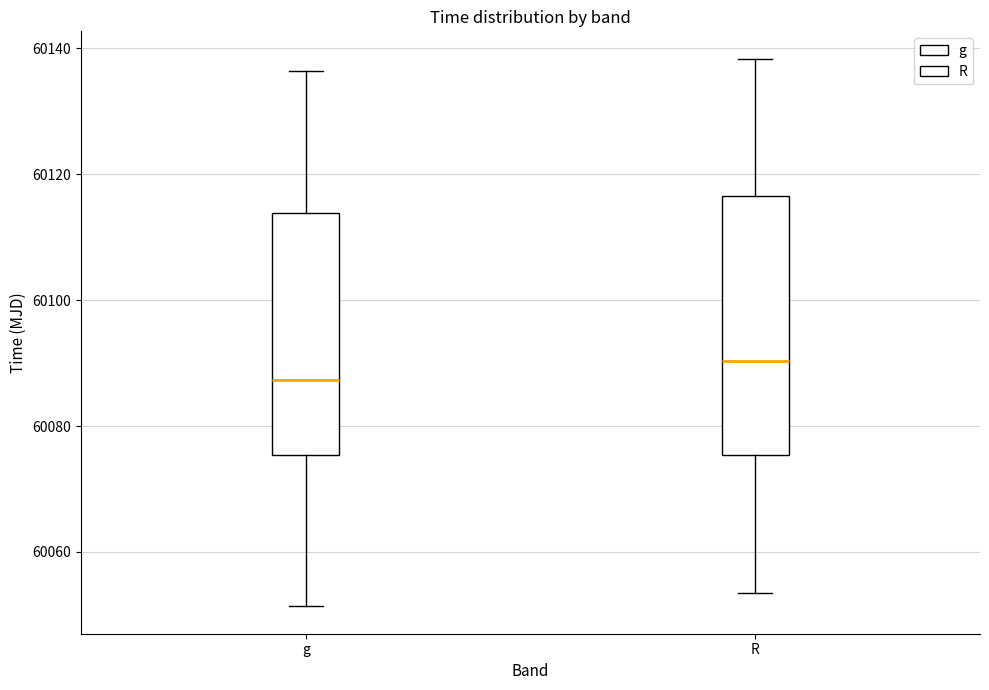

Reading left to right, read every box against the y-axis: the position of its median line, the range the box covers, and the ends of its whiskers. The values are not printed on the chart, so give them approximately, as read against the axis.

g: median 60088, box 60076 to 60114, whiskers 60052 to 60136
R: median 60090, box 60076 to 60116, whiskers 60054 to 60138